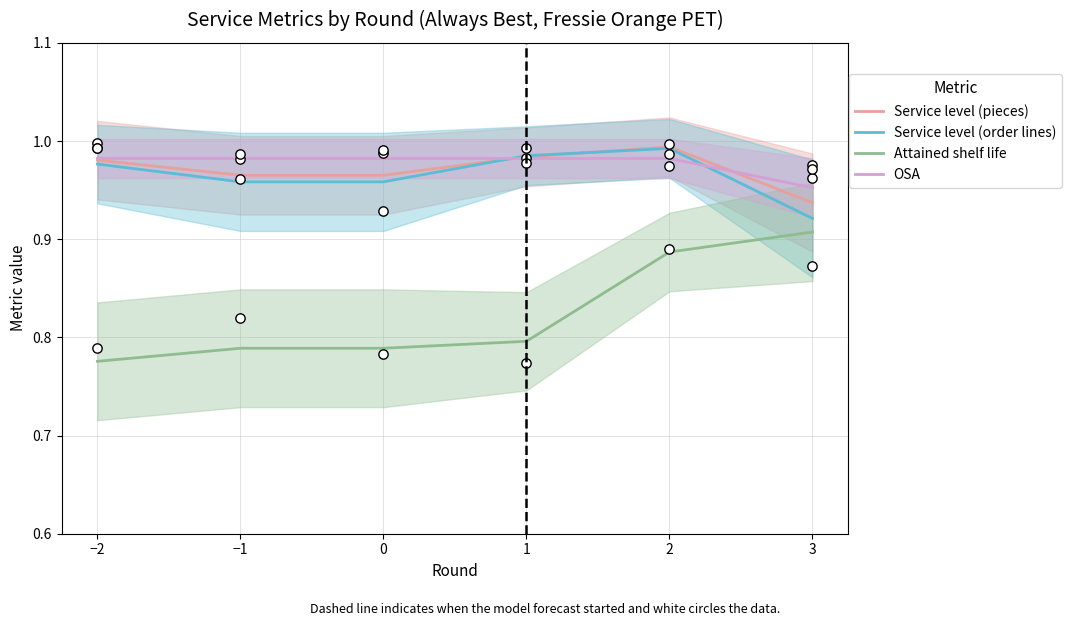

Which series has the largest Y range (max minus min)?

Attained shelf life